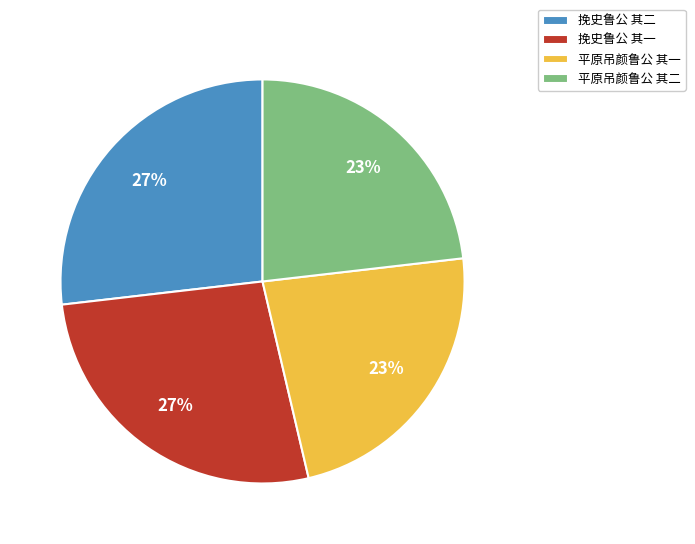

Is it true that 挽史鲁公 其二 is 27% of the pie?

True